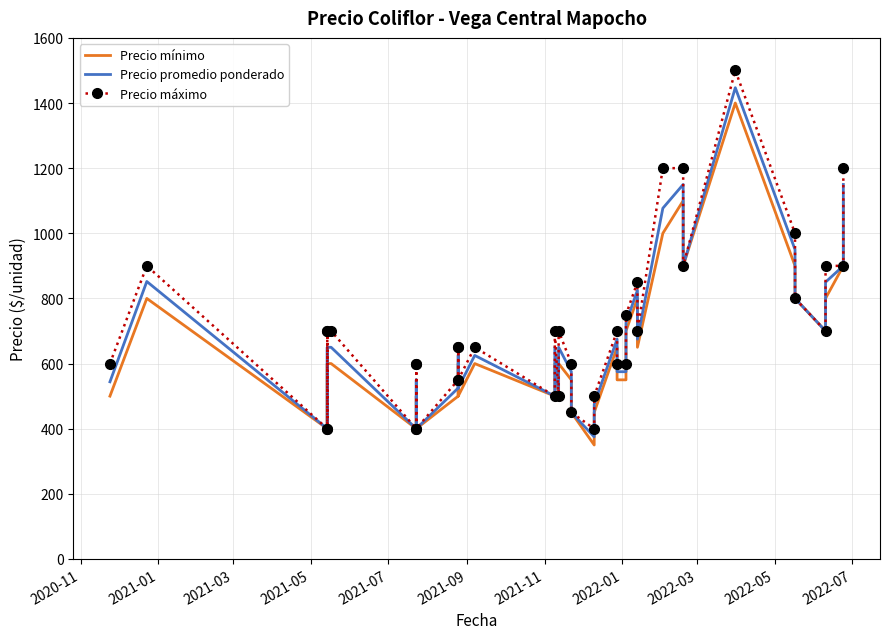

Rank the series by their average value, from highest to lowest.

Precio máximo, Precio promedio ponderado, Precio mínimo